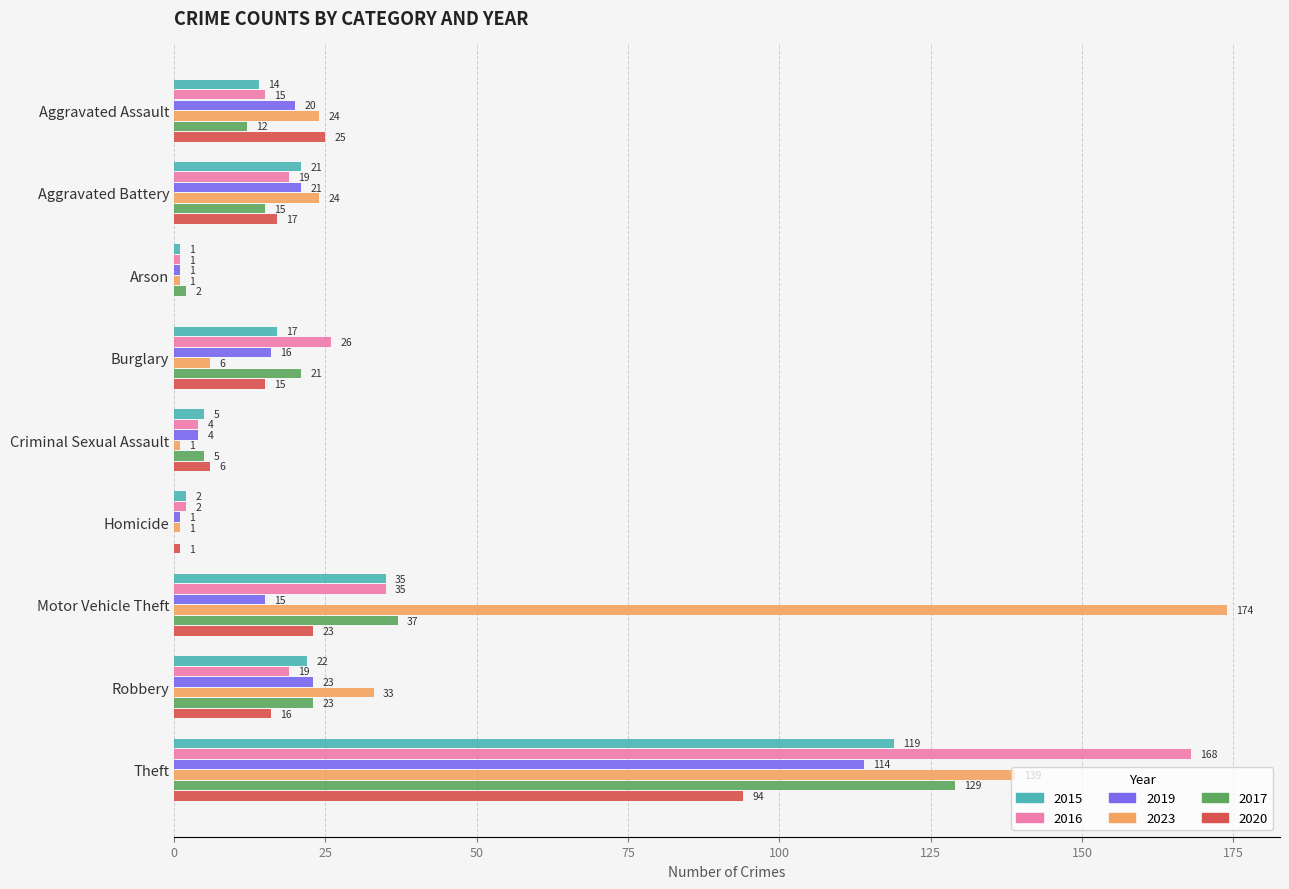

How many categories are shown in the chart?

9